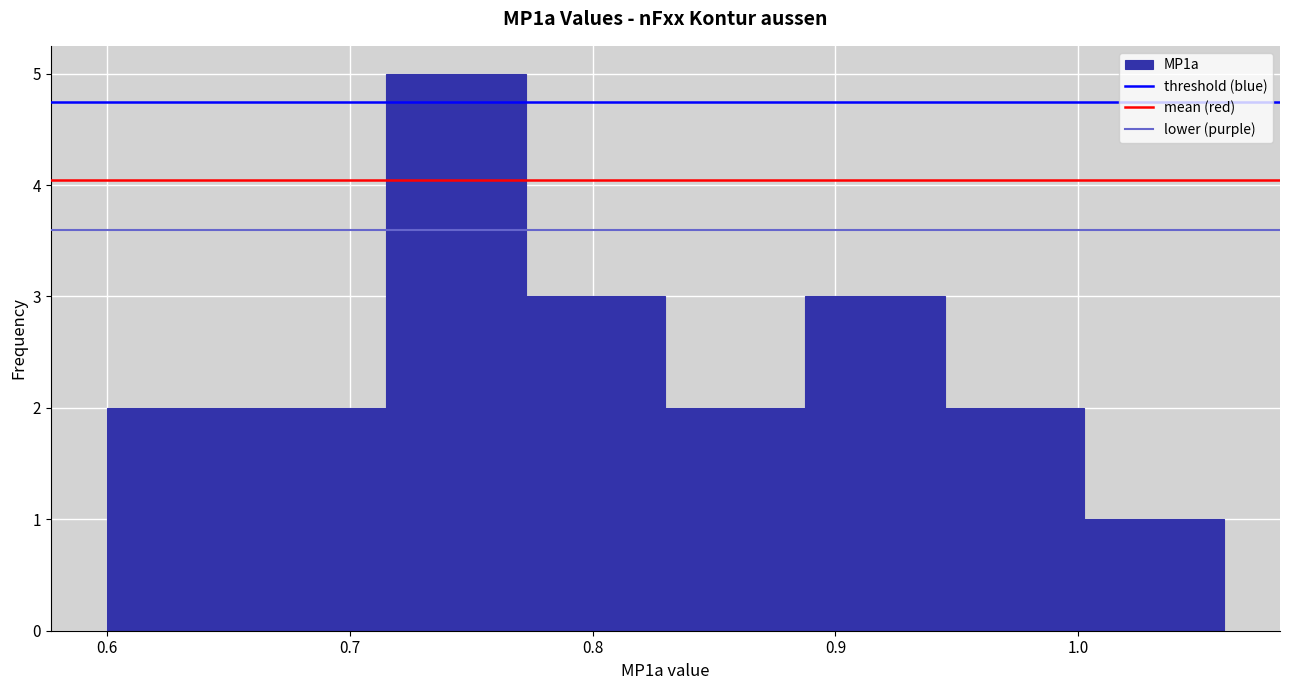

Reading left to right, transcribe this chart: for each bar, give the range it covers on the x-axis and its height. Neither the bar edges nor the heights are printed on the chart, so give them approximately, as read against the axes.

0.60 to 0.66: 2
0.66 to 0.72: 2
0.72 to 0.77: 5
0.77 to 0.83: 3
0.83 to 0.89: 2
0.89 to 0.95: 3
0.95 to 1.00: 2
1.00 to 1.06: 1